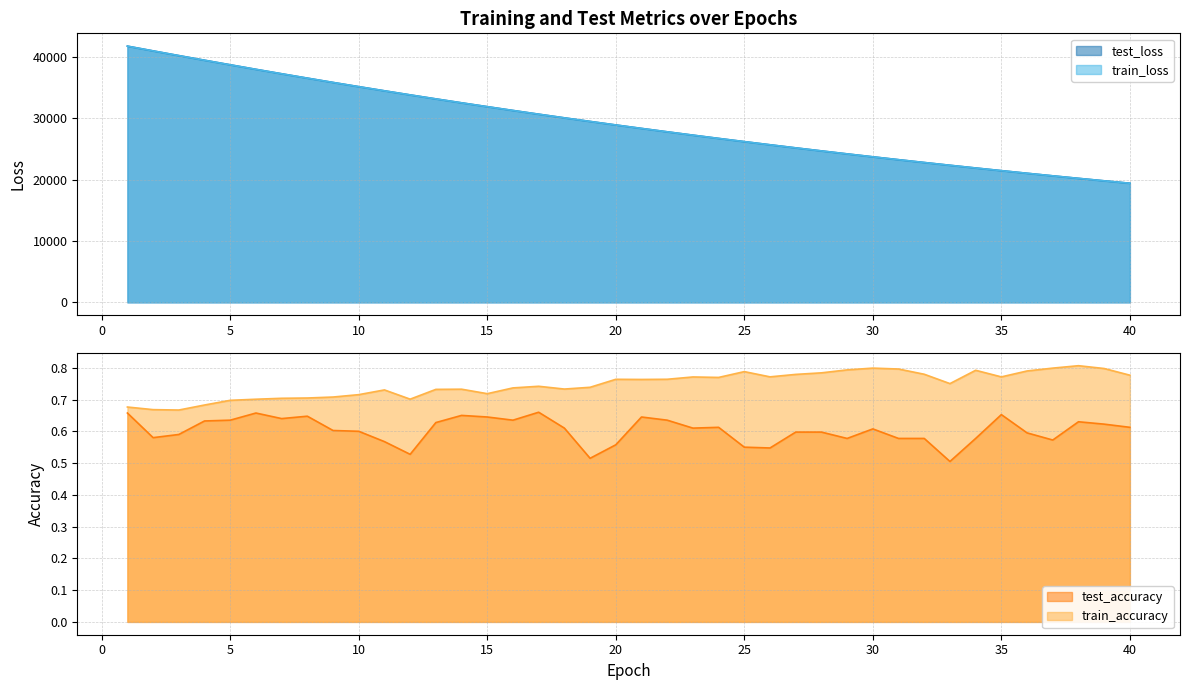

Which series has the largest total across all categories?

test_loss